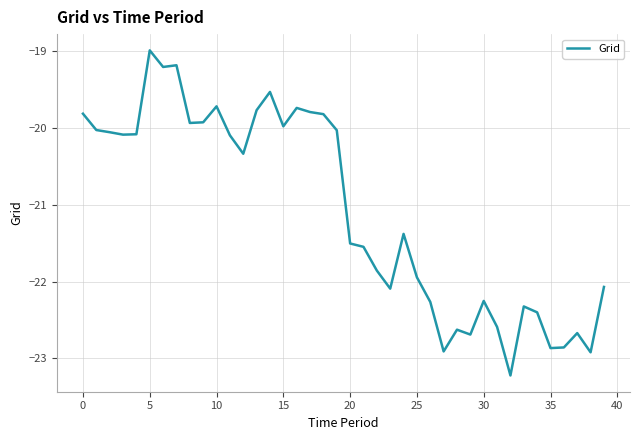

What is the maximum value shown in the chart?

-19.0